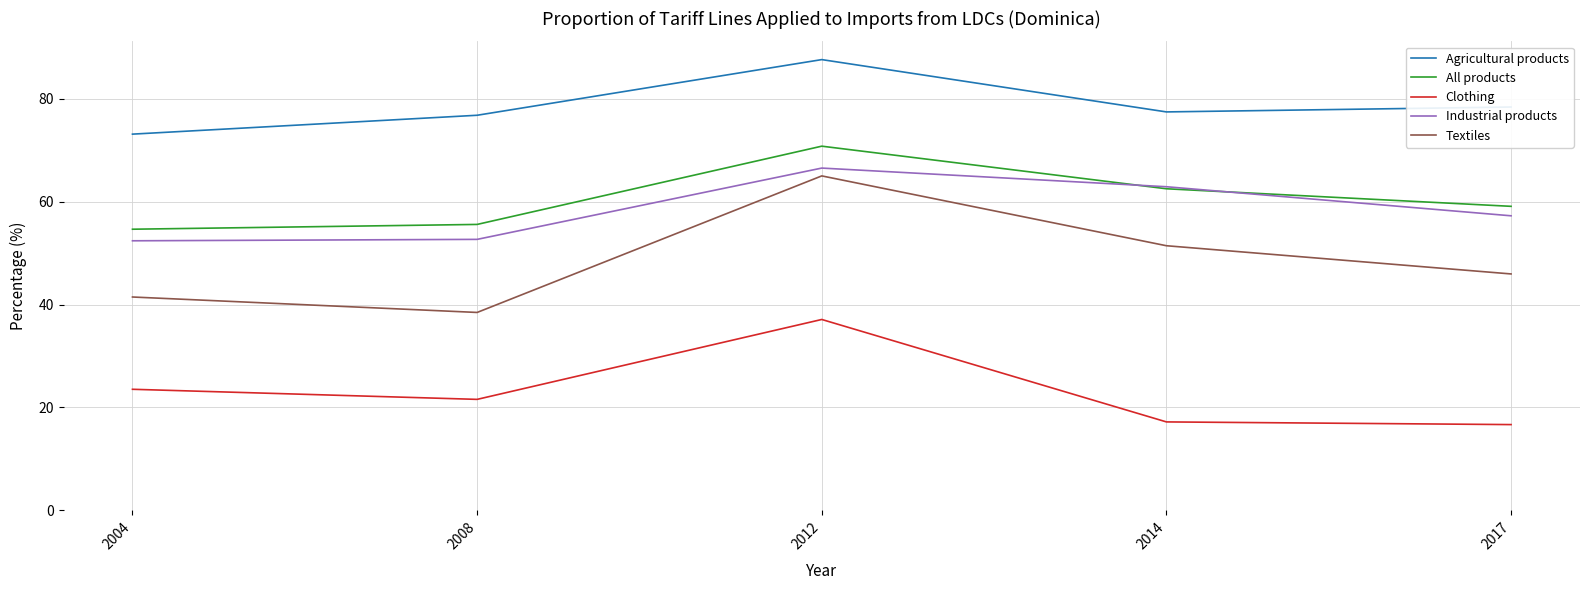

Is the value of Agricultural products at 2014 greater than the value of Clothing at 2014?

Yes